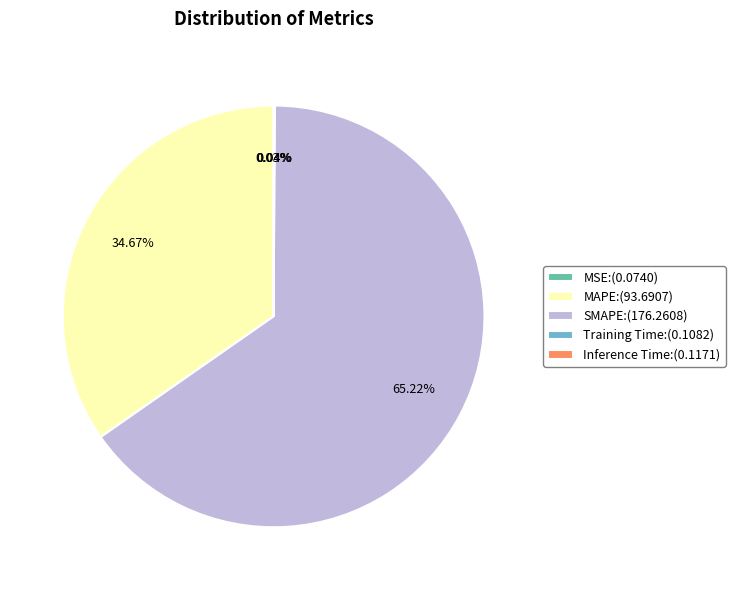

Is SMAPE the majority of the pie?

Yes